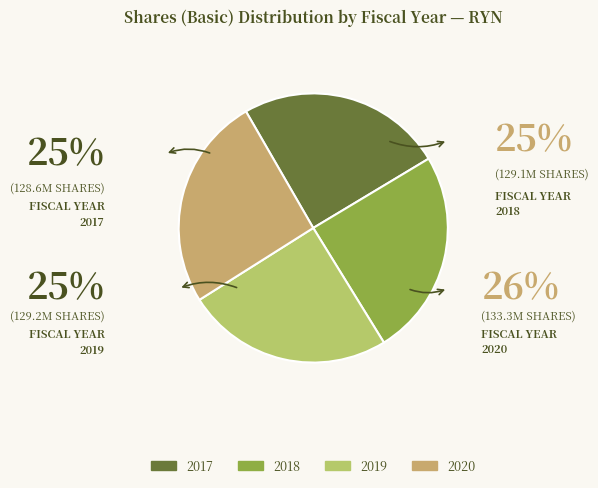

How many slices are in this pie chart?

4